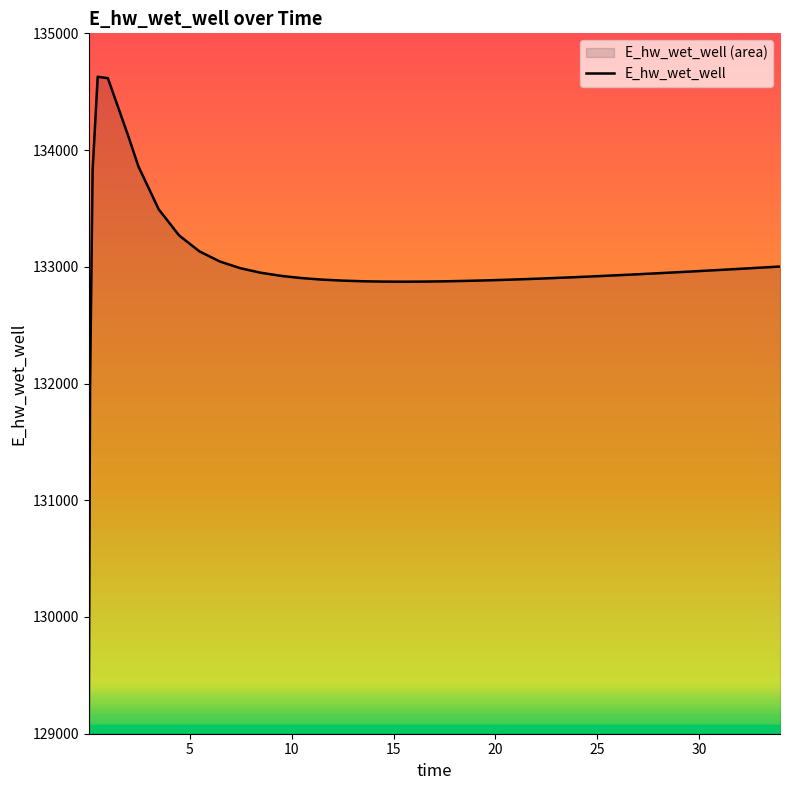

What is the smallest value displayed?

129070.3